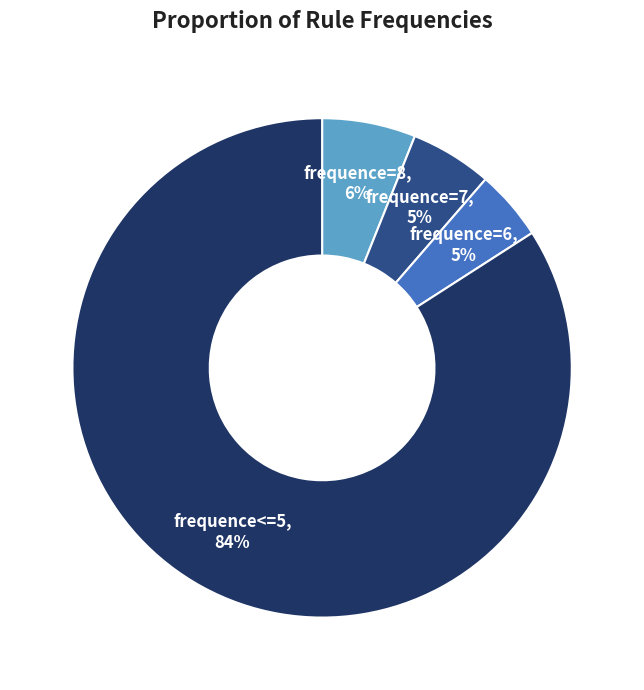

To the nearest percent, what is the combined percentage of frequence<=5 and frequence=8?

90%